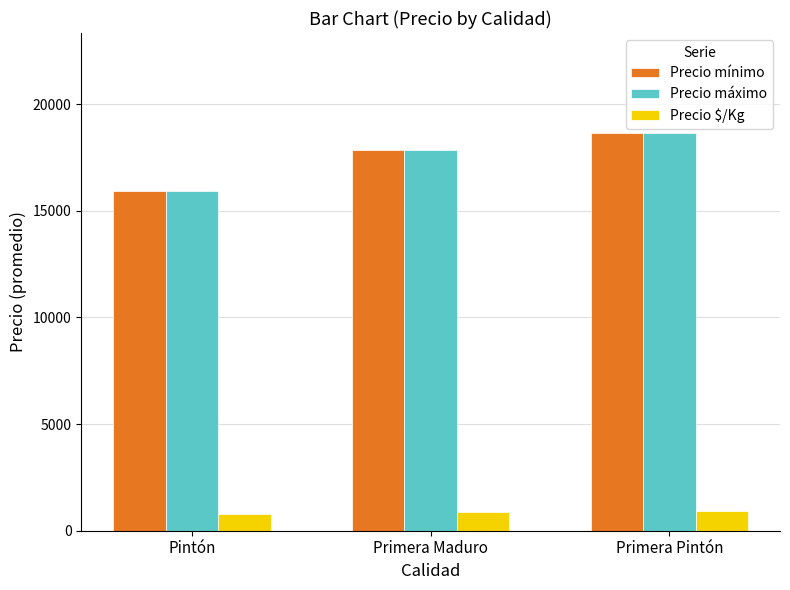

Count the number of categories in the chart.

3